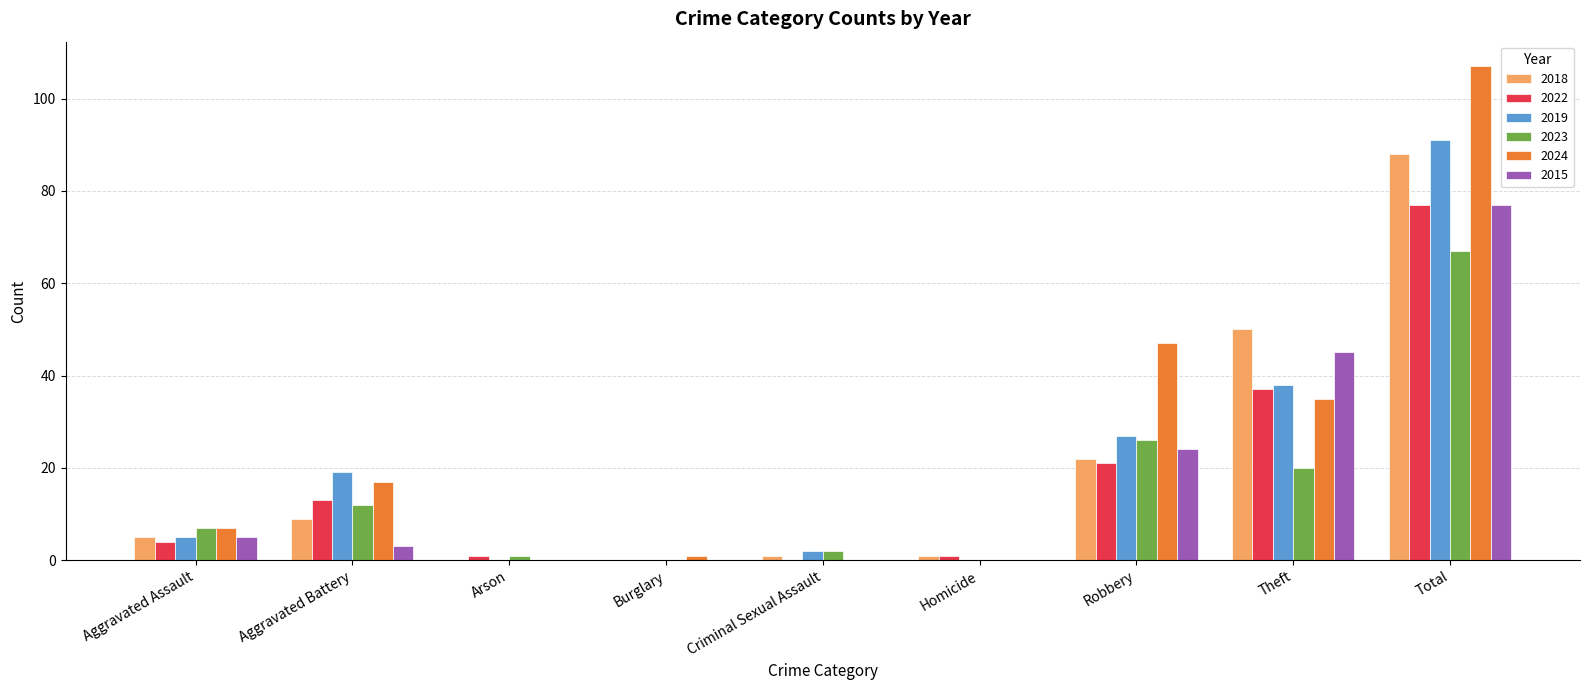

What is the total value across all series at Robbery?

167